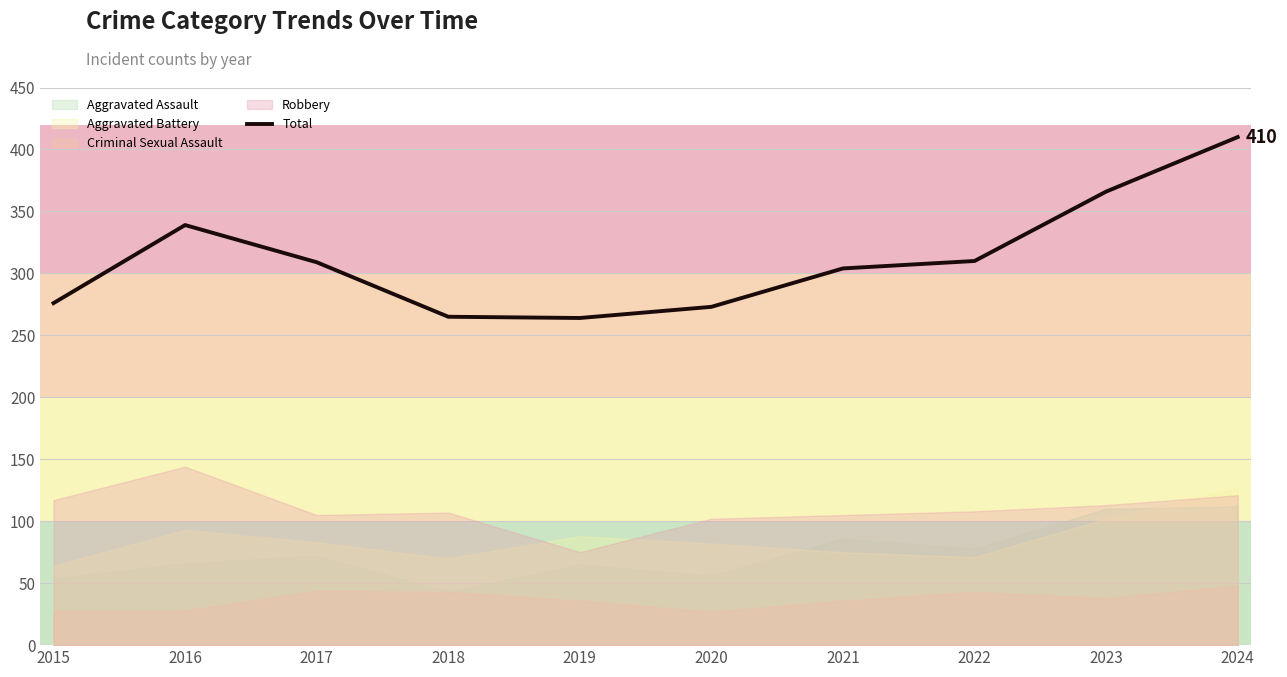

How many data points are less than 309?

5